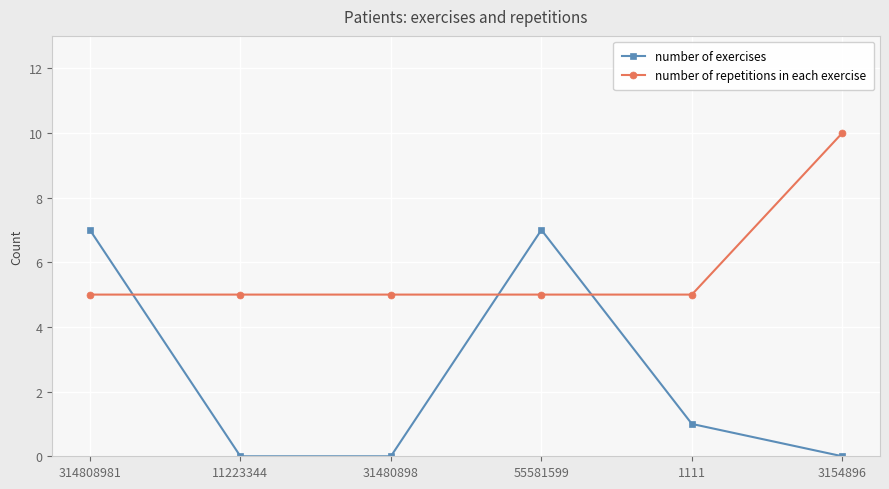

True or false: number of exercises has more than 0 points higher than both neighbors.

True